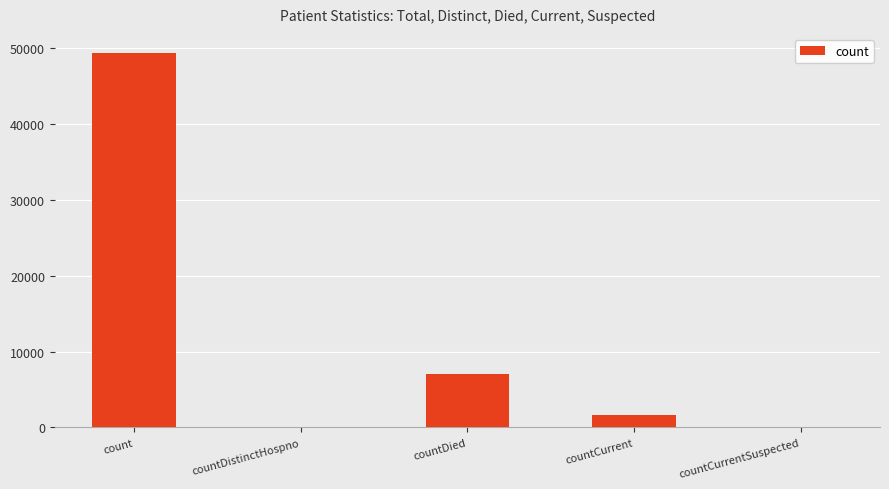

What is the sum of all values?

57991